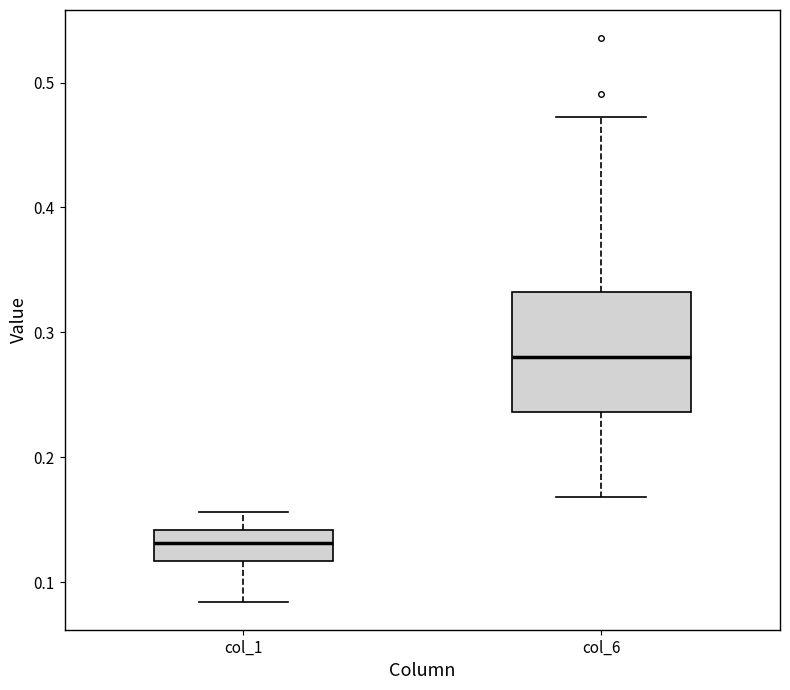

Reading left to right, read every box against the y-axis: the position of its median line, the range the box covers, and the ends of its whiskers. The values are not printed on the chart, so give them approximately, as read against the axis.

col_1: median 0.13, box 0.12 to 0.14, whiskers 0.08 to 0.16
col_6: median 0.28, box 0.24 to 0.33, whiskers 0.17 to 0.47